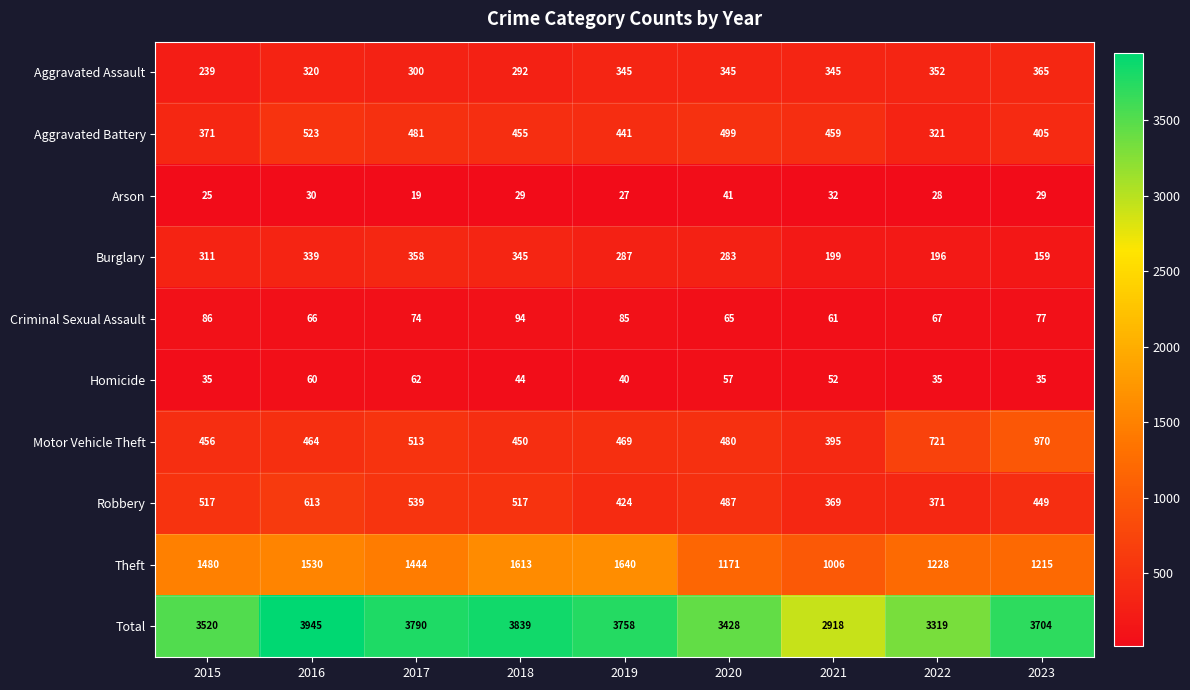

Which series has the widest spread of values?

Total